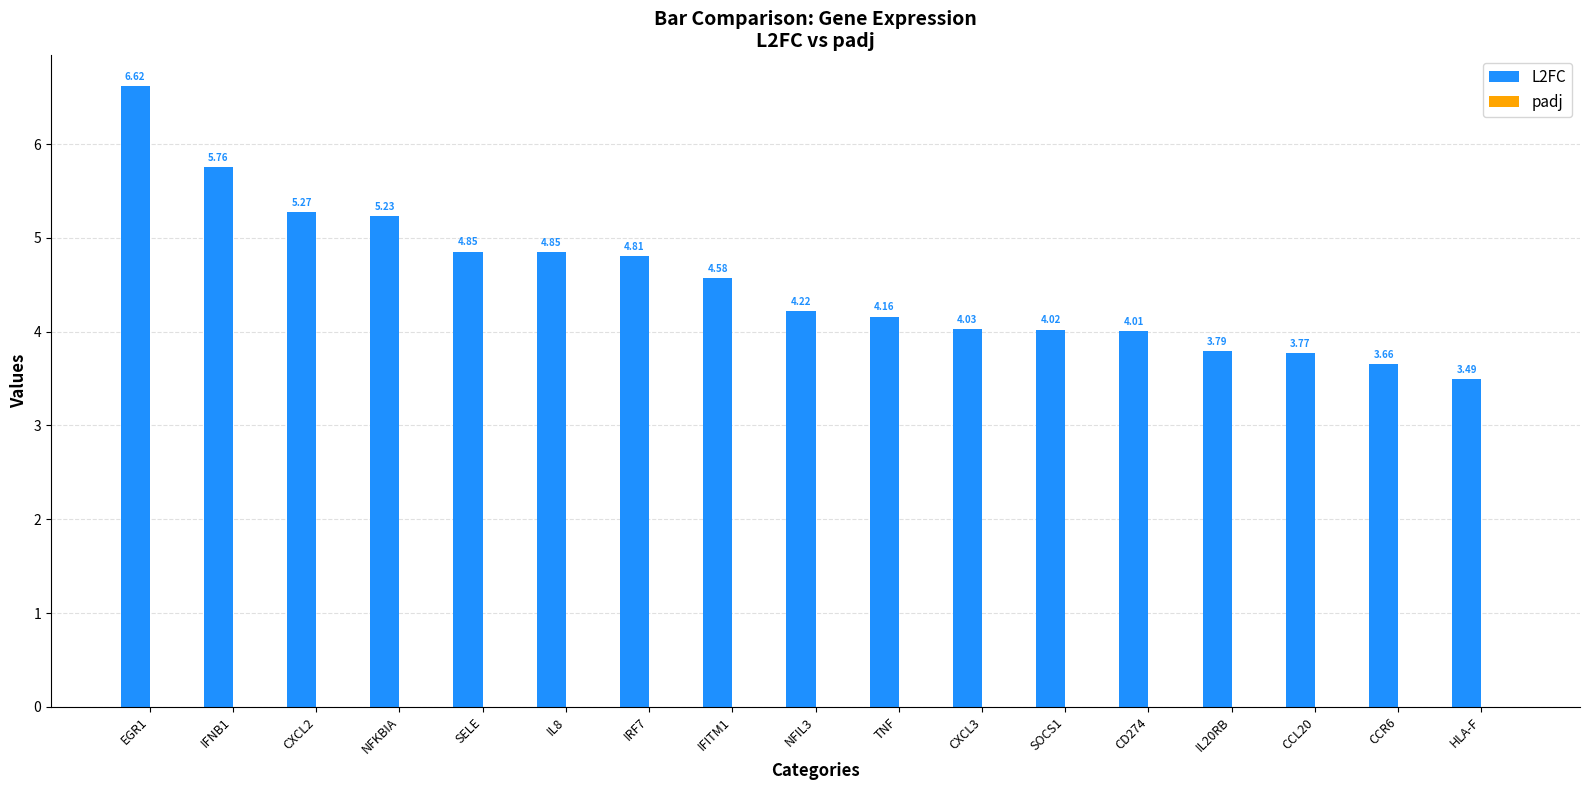

At which category is the sum across all series the highest?

EGR1